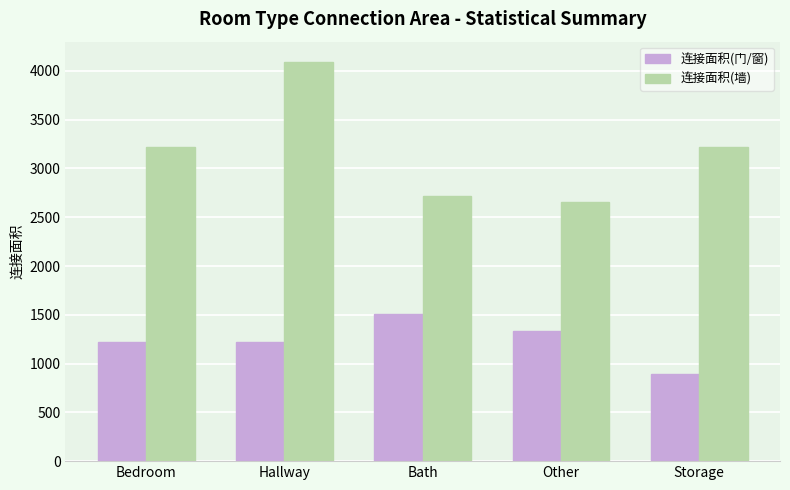

What is the approximate value of 连接面积(门/窗) at Bath, to the nearest 50?

1500